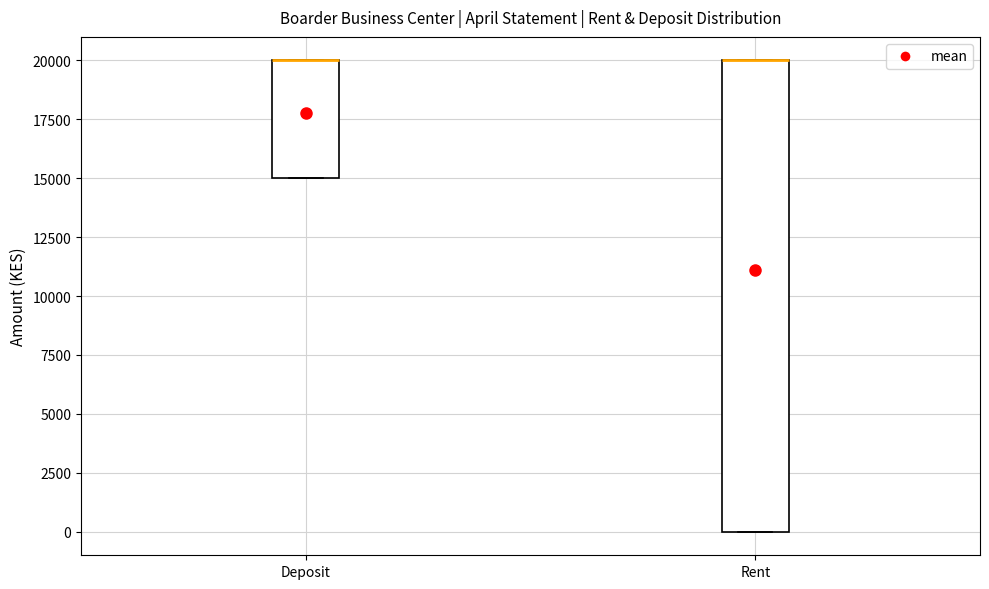

Reading left to right, transcribe this box plot: for each box, give where its median line is, the range the box spans, and where its two whiskers end, as read against the y-axis. The values are not printed on the chart, so give them approximately, as read against the axis.

Deposit: median 20000 (drawn on the box's upper edge), box 15000 to 20000, whiskers 15000 to 20000
Rent: median 20000 (drawn on the box's upper edge), box 0 to 20000, whiskers 0 to 20000